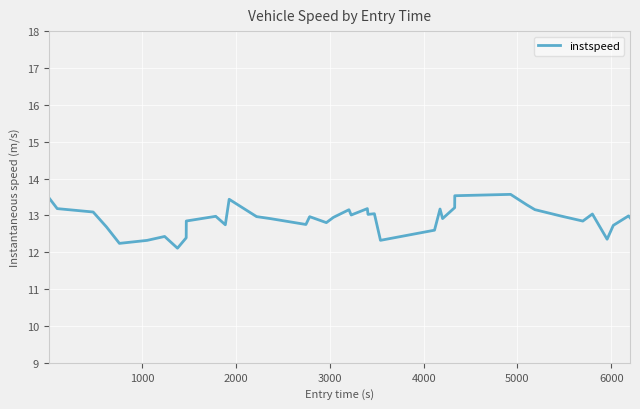

How many lines are shown in the chart?

1